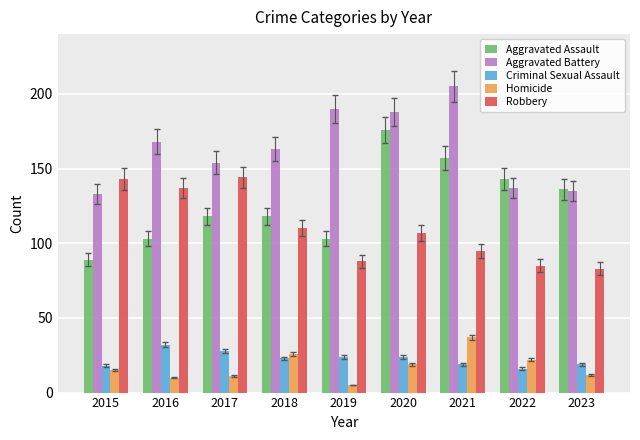

What is the total value across all series at 2020?

514